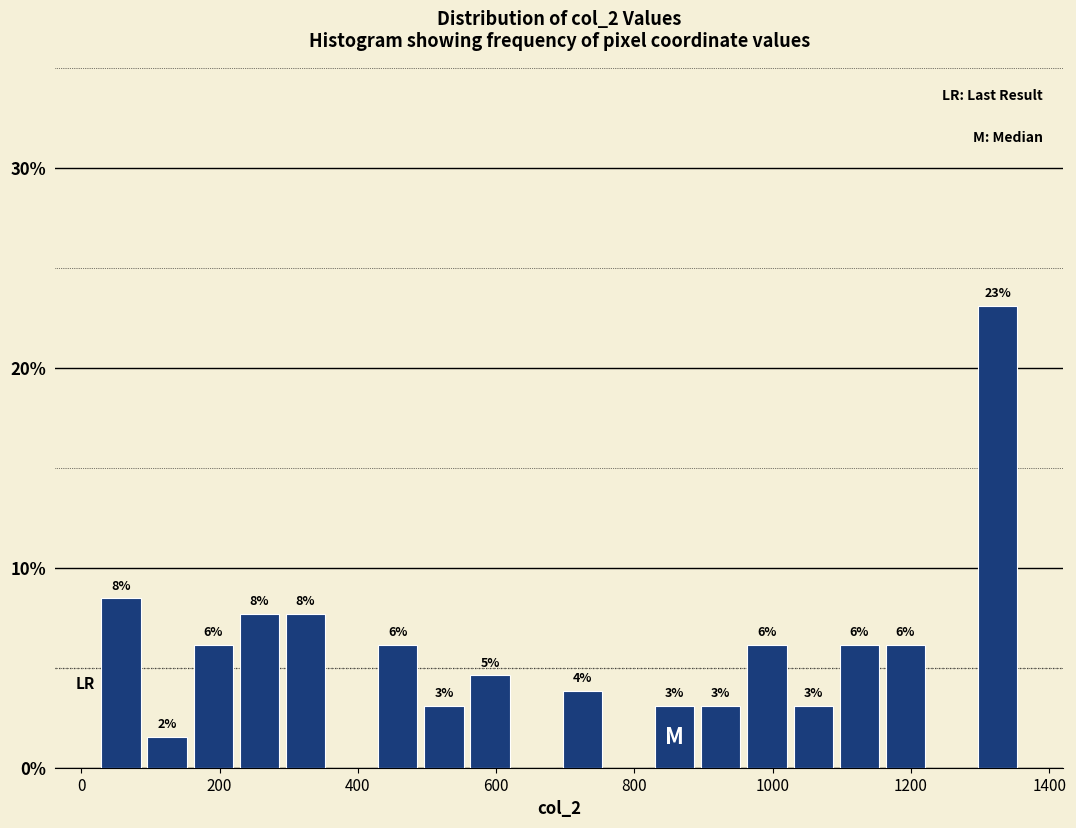

Around what value on the x-axis is the tallest bar? Give the approximate position of its centre, as read against the axis.

1320